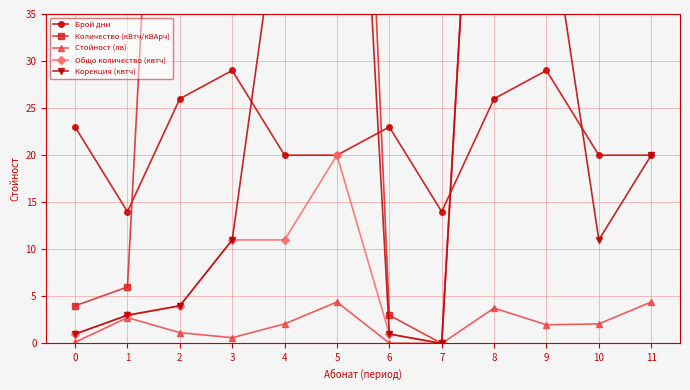

How many lines are shown in the chart?

5